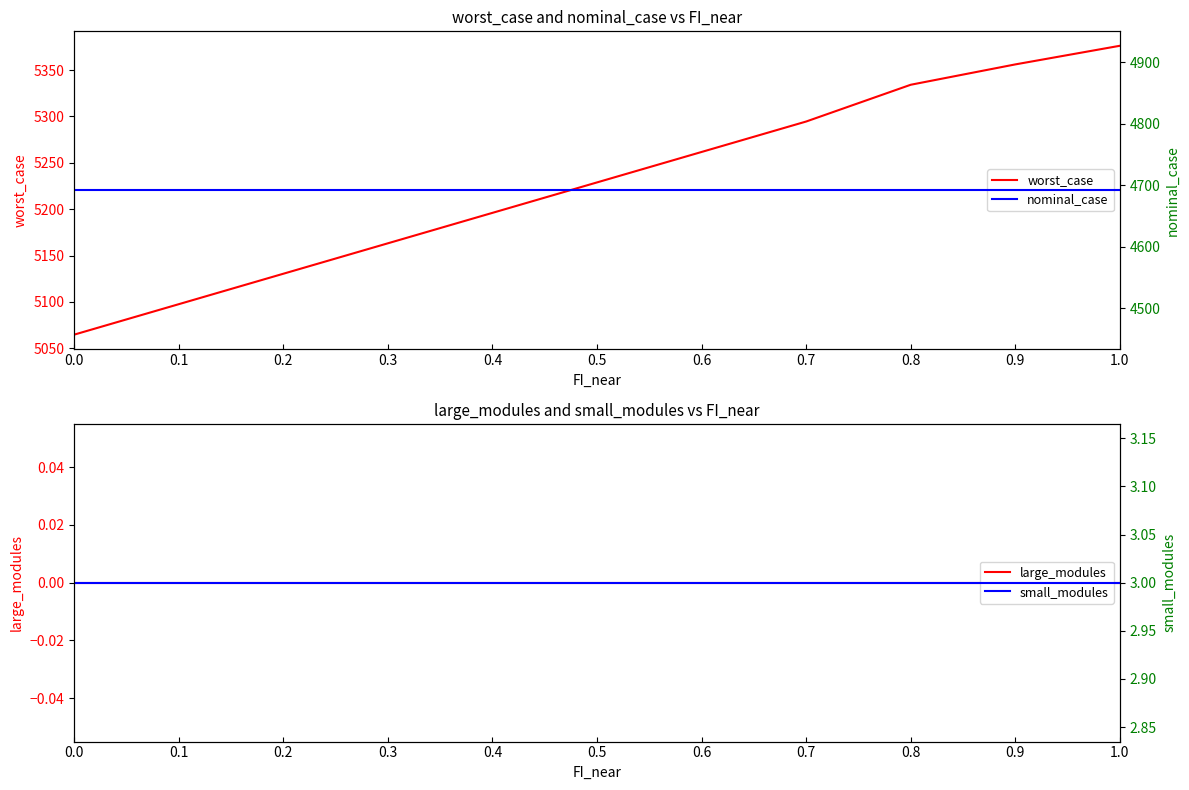

Does the chart display data point markers on the line(s)?

No